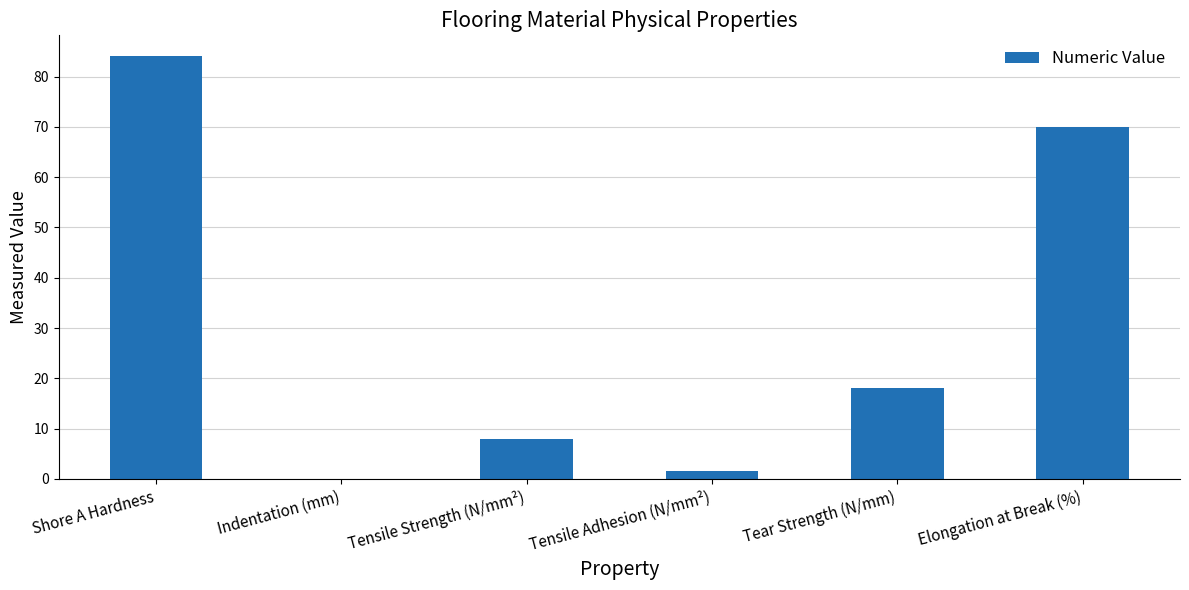

What is the change in value from Tear Strength (N/mm) to Elongation at Break (%)?

+52.0